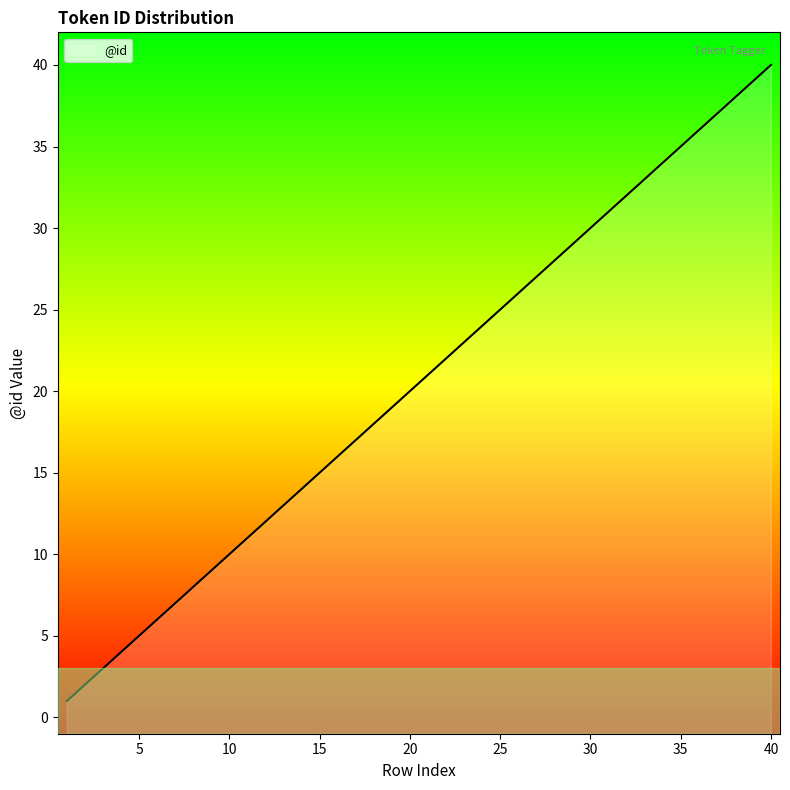

What is the sum of the values at 5 and 10?

15